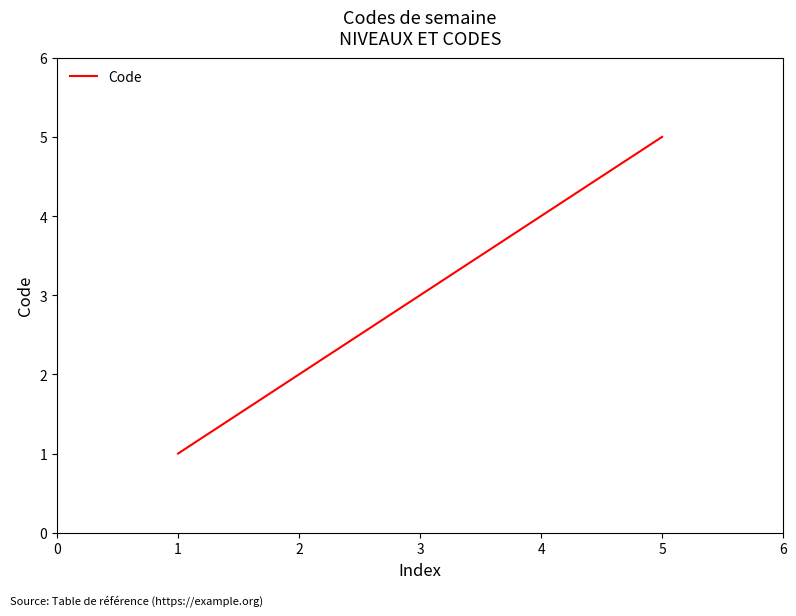

Reading right to left, extract all data points from this chart.

5	4	3	2	1